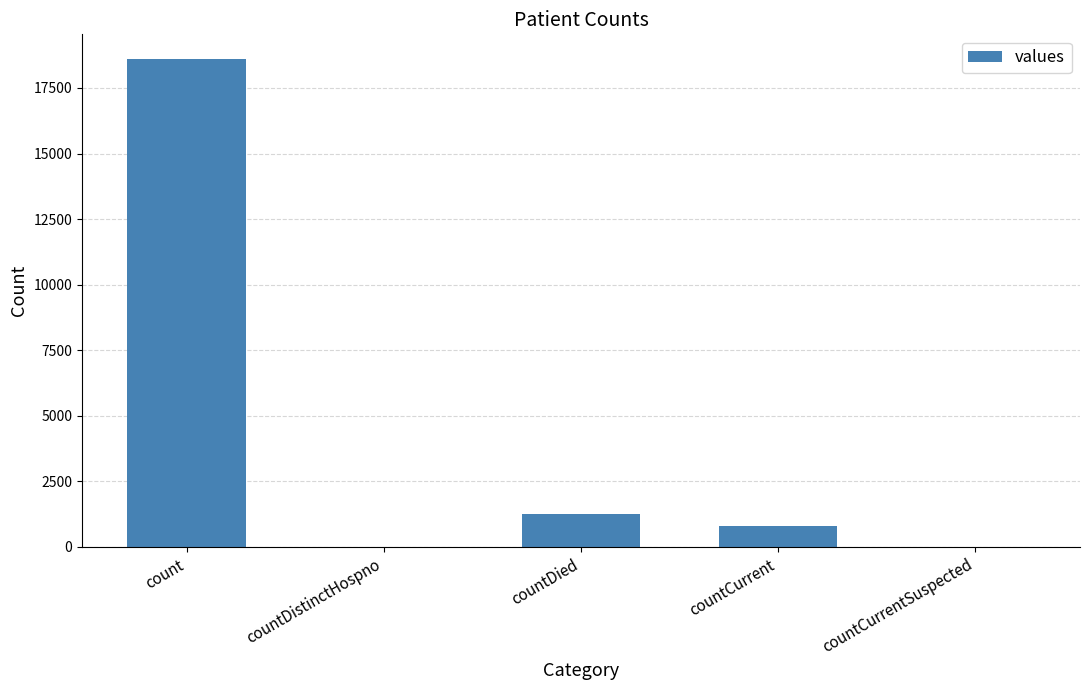

What is the sum of all values?

20654